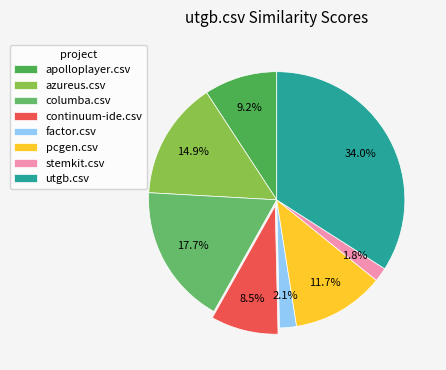

To the nearest percent, what percentage of the pie is apolloplayer.csv?

9%